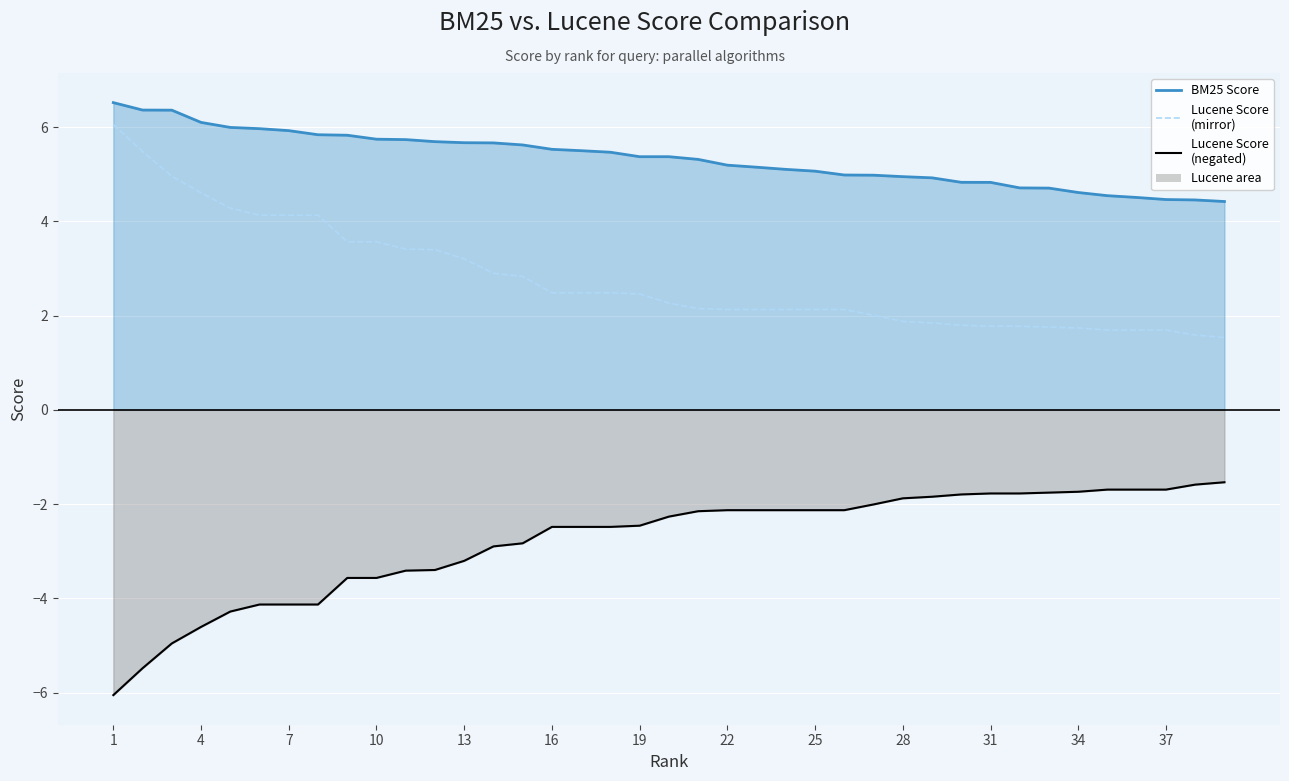

What is the sum of all Lucene Score (mirror) values?

108.4